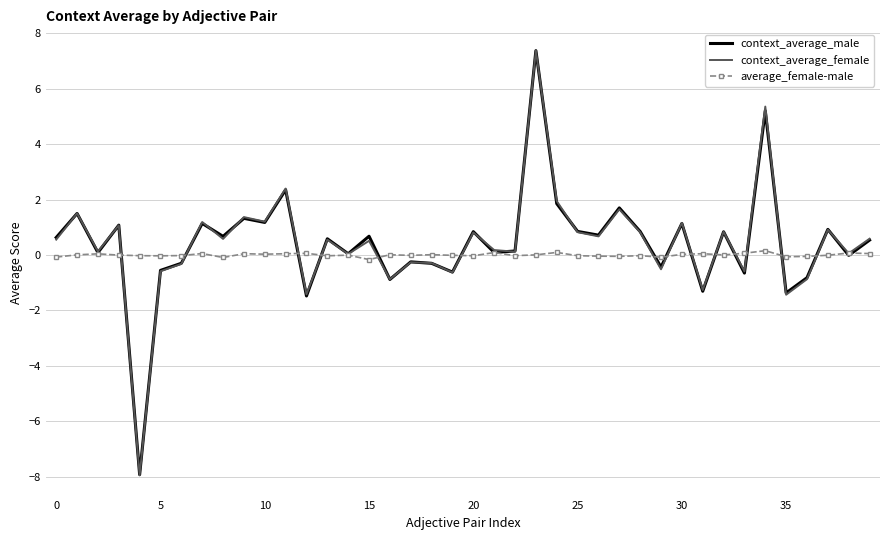

What is the minimum value for context_average_female?

-8.0